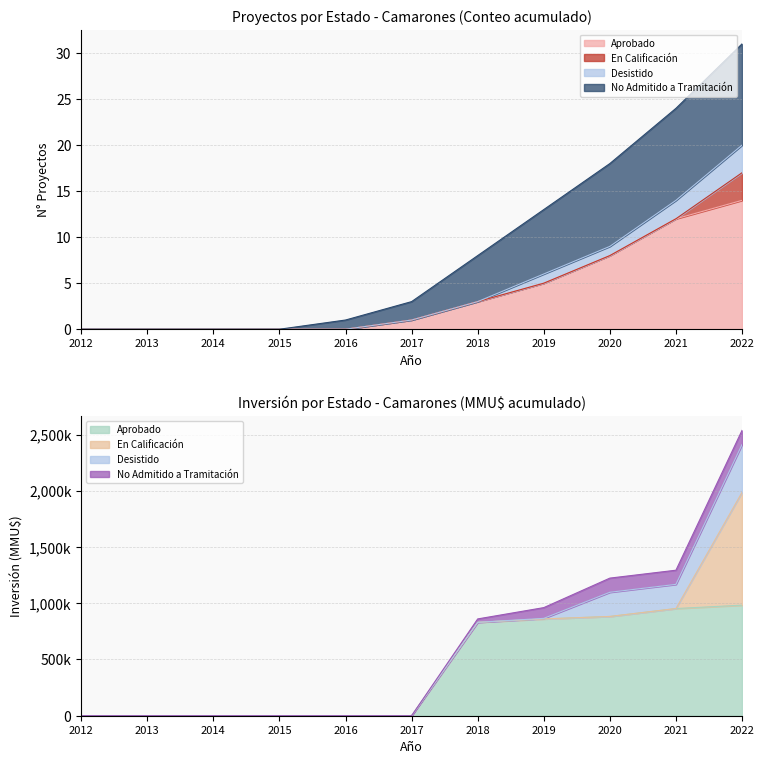

Reading left to right, transcribe all the data shown in this chart.

Aprobado: 2012=0	2013=0	2014=0	2015=0	2016=0	2017=1	2018=3	2019=5	2020=8	2021=12	2022=14
Desistido: 2012=0	2013=0	2014=0	2015=0	2016=0	2017=1	2018=3	2019=6	2020=9	2021=14	2022=20